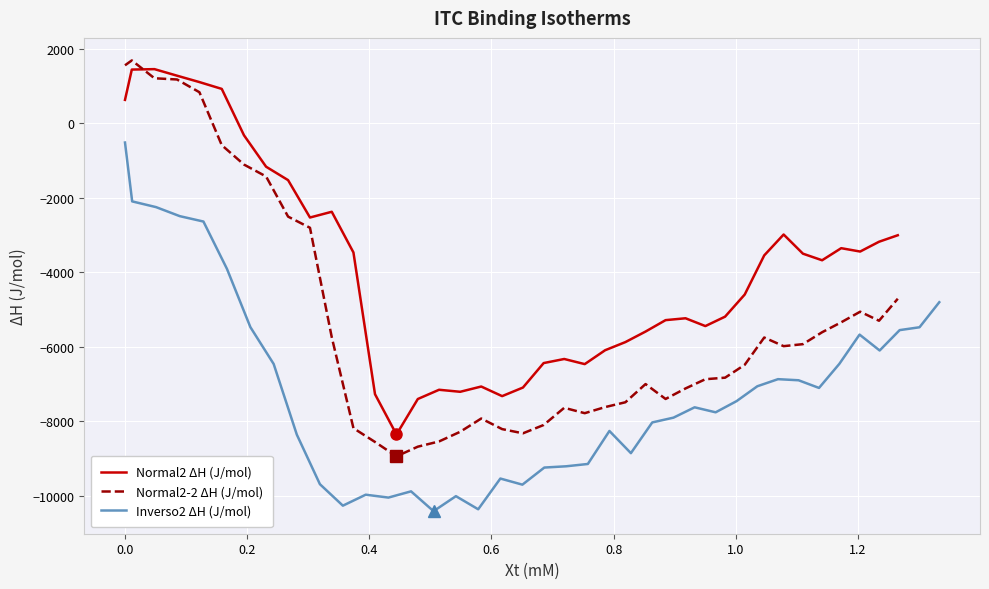

What is the maximum value for Normal2-2 ΔH (J/mol)?

1684.9